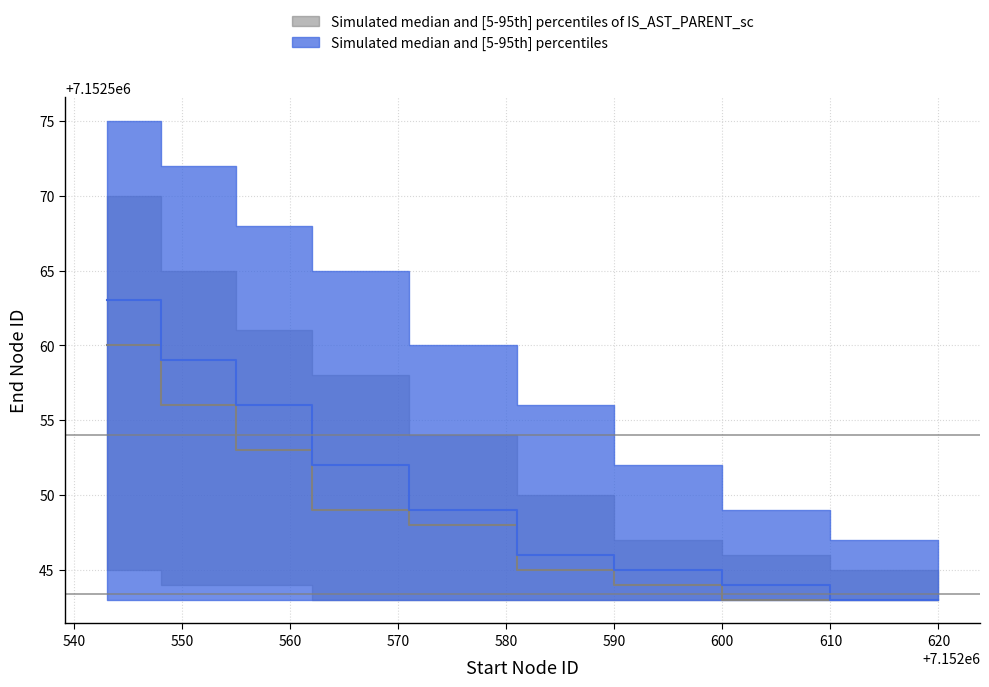

Rank the categories by end_lower value from highest to lowest.

7152543, 7152548, 7152555, 7152562, 7152571, 7152581, 7152590, 7152600, 7152610, 7152620